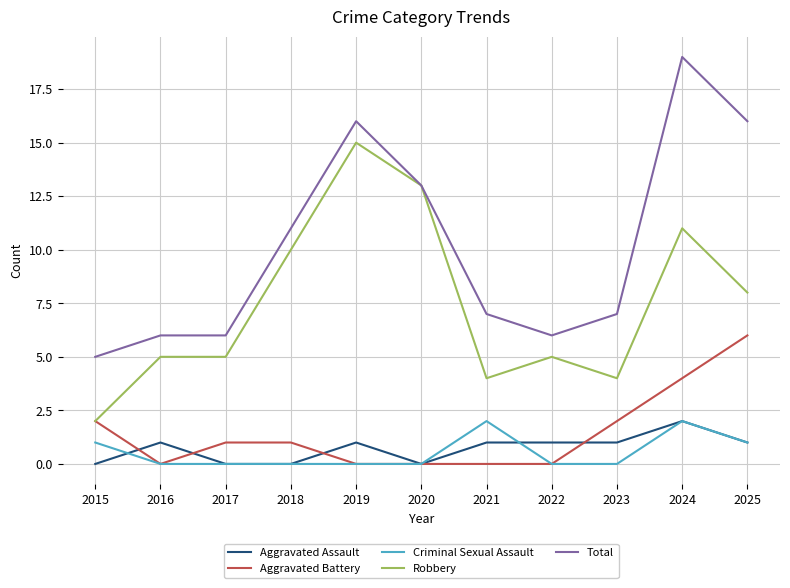

How many lines are shown in the chart?

5